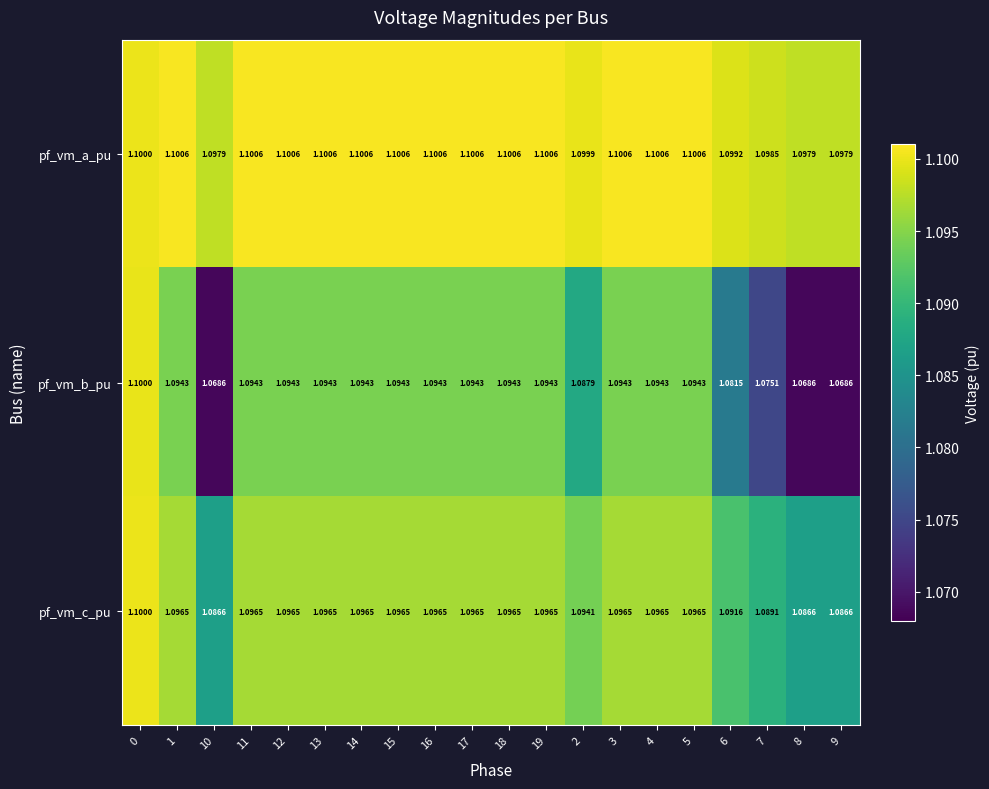

Rank the series at 16 from highest to lowest value.

pf_vm_a_pu, pf_vm_c_pu, pf_vm_b_pu